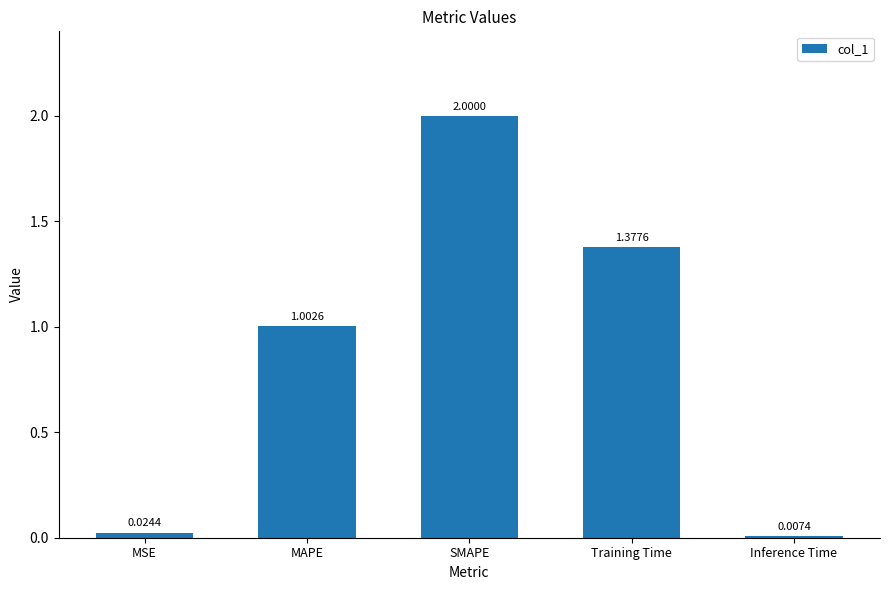

How many data points are less than 1?

2